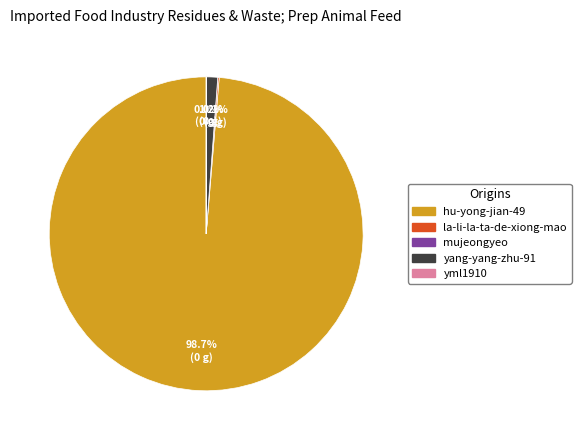

Does hu-yong-jian-49 account for over 50% of the chart?

Yes